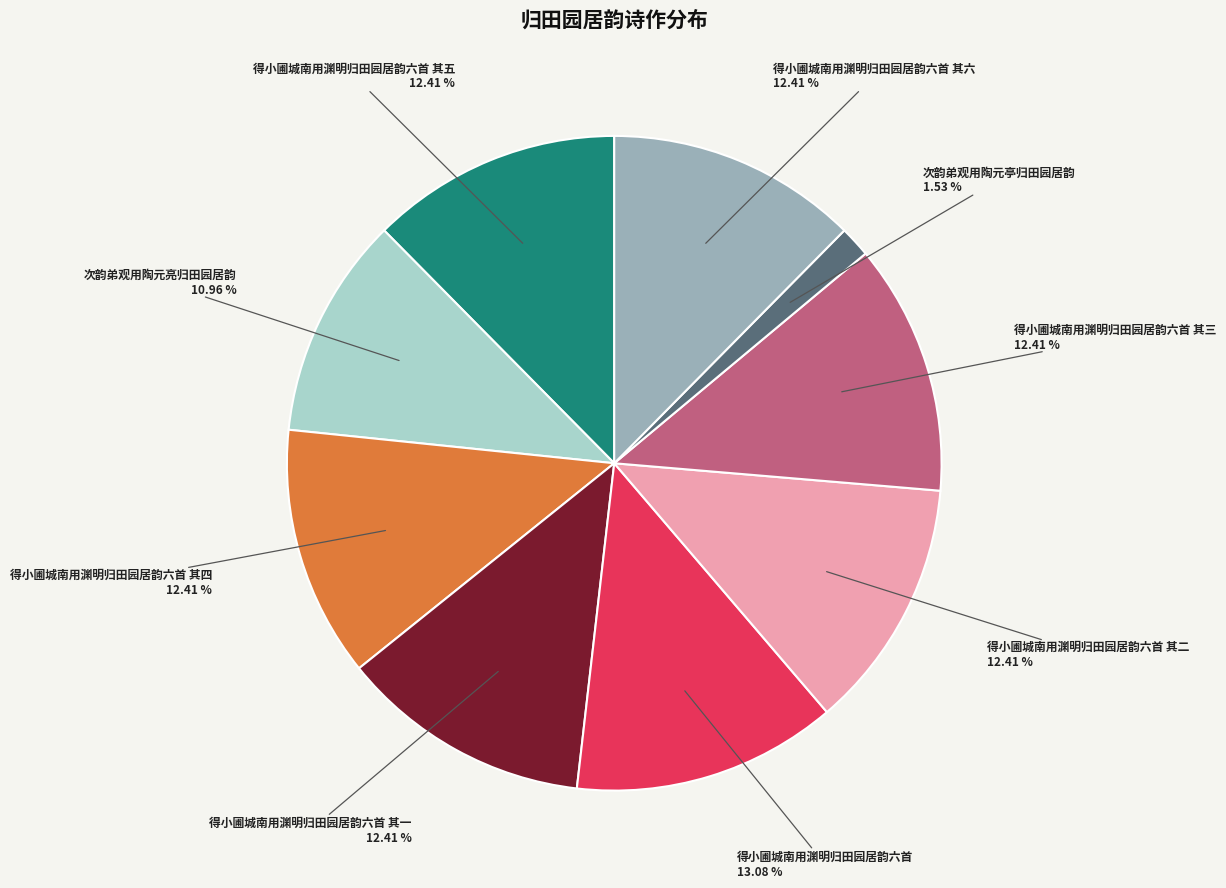

Is there a majority slice in this chart?

No